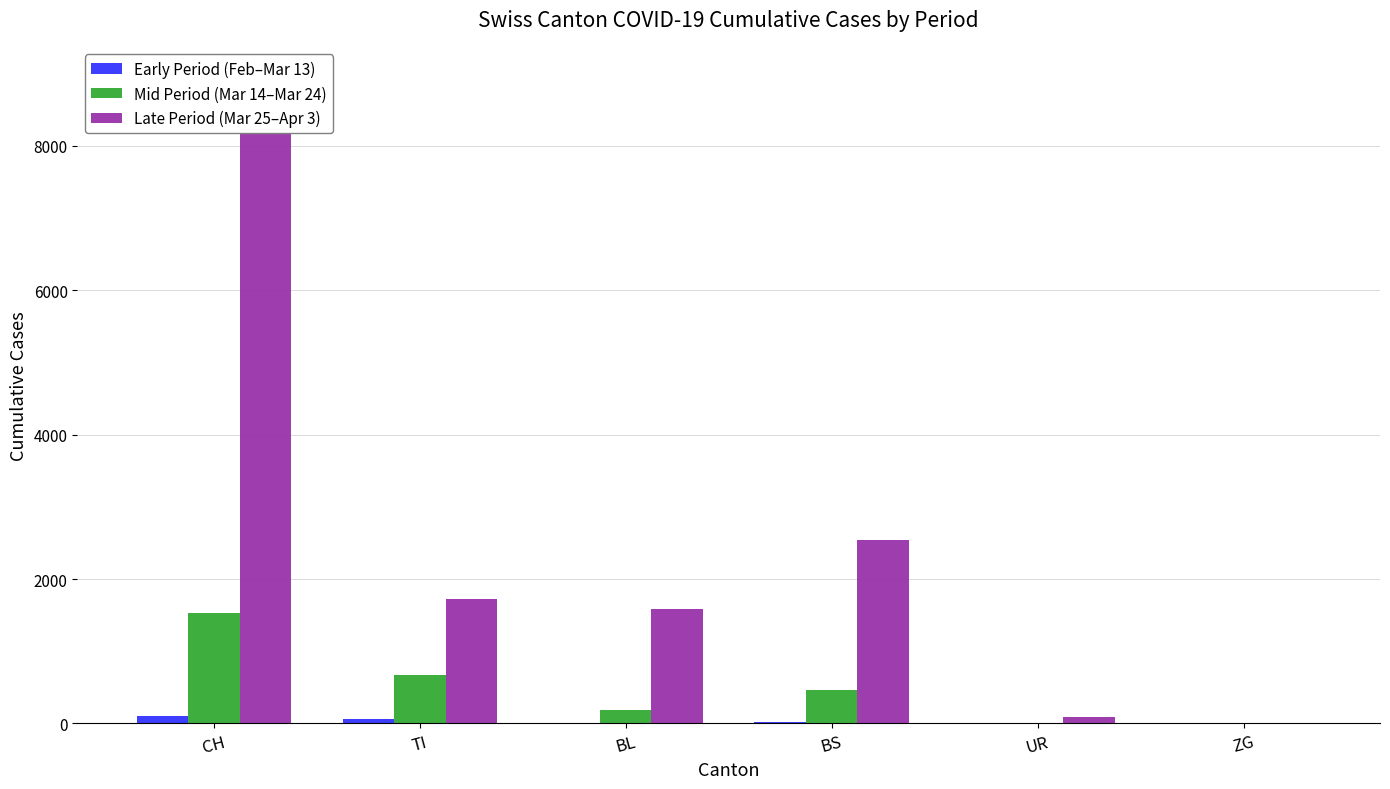

The Mid Period (Mar 14–Mar 24) series shows 271 at BL. True or false?

False